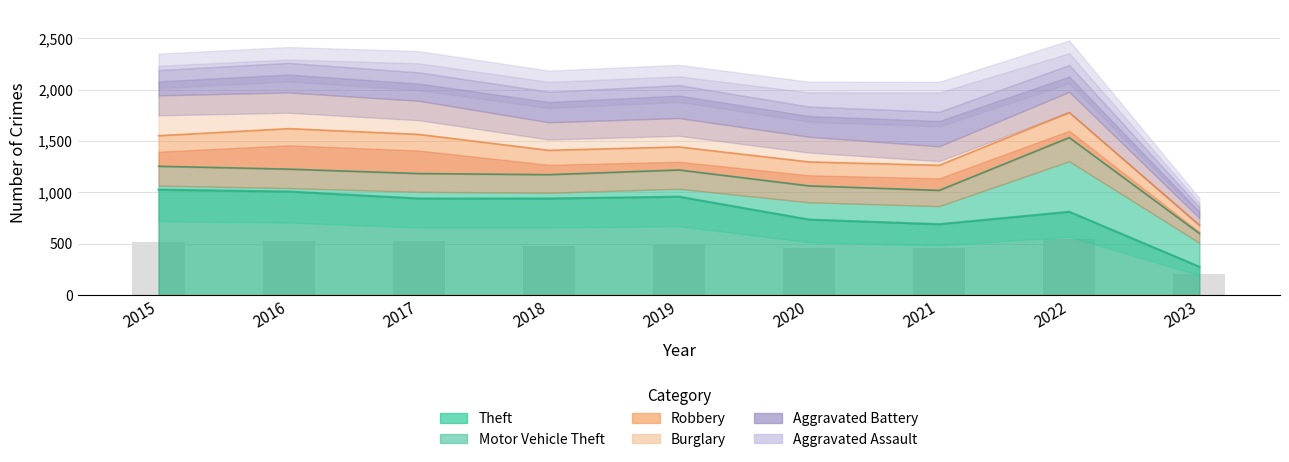

What is the value of the Robbery bar at the 1st from the left?

297